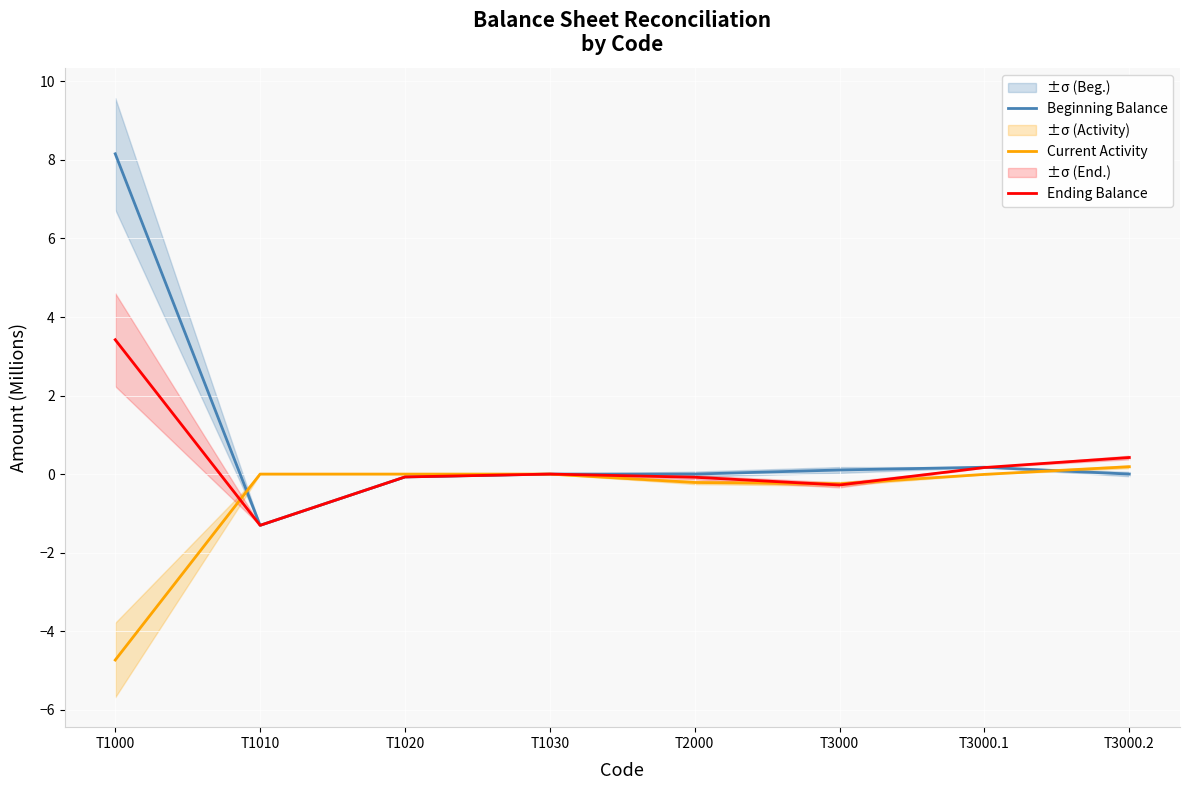

What are all the series names shown in the legend?

Beginning Balance, Current Activity, Ending Balance